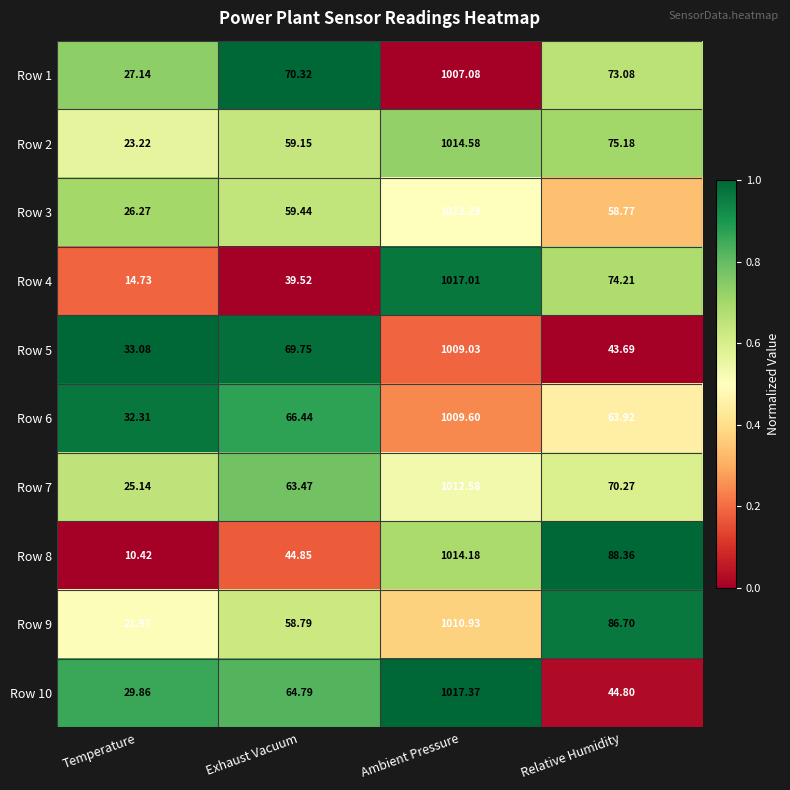

Which category has the lowest value across all series?

Temperature